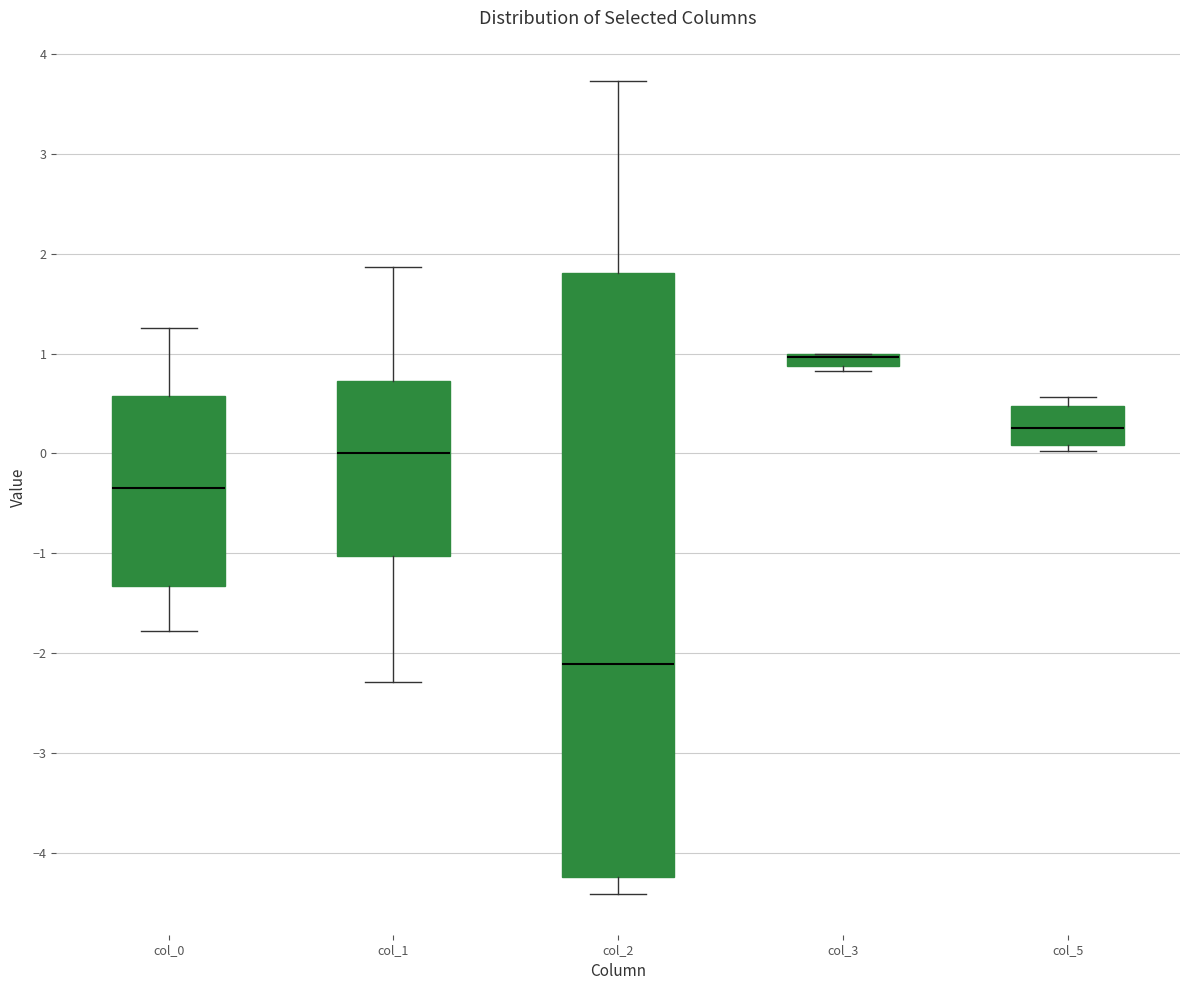

Comparing the boxes themselves (not the whiskers), which one is the tallest?

col_2